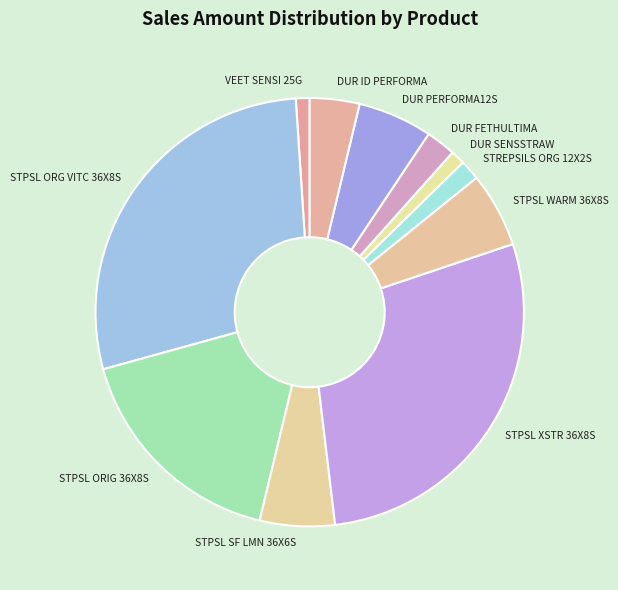

What is the ratio of the value at STPSL WARM 36X8S to the value at STREPSILS ORG 12X2S?

3.7